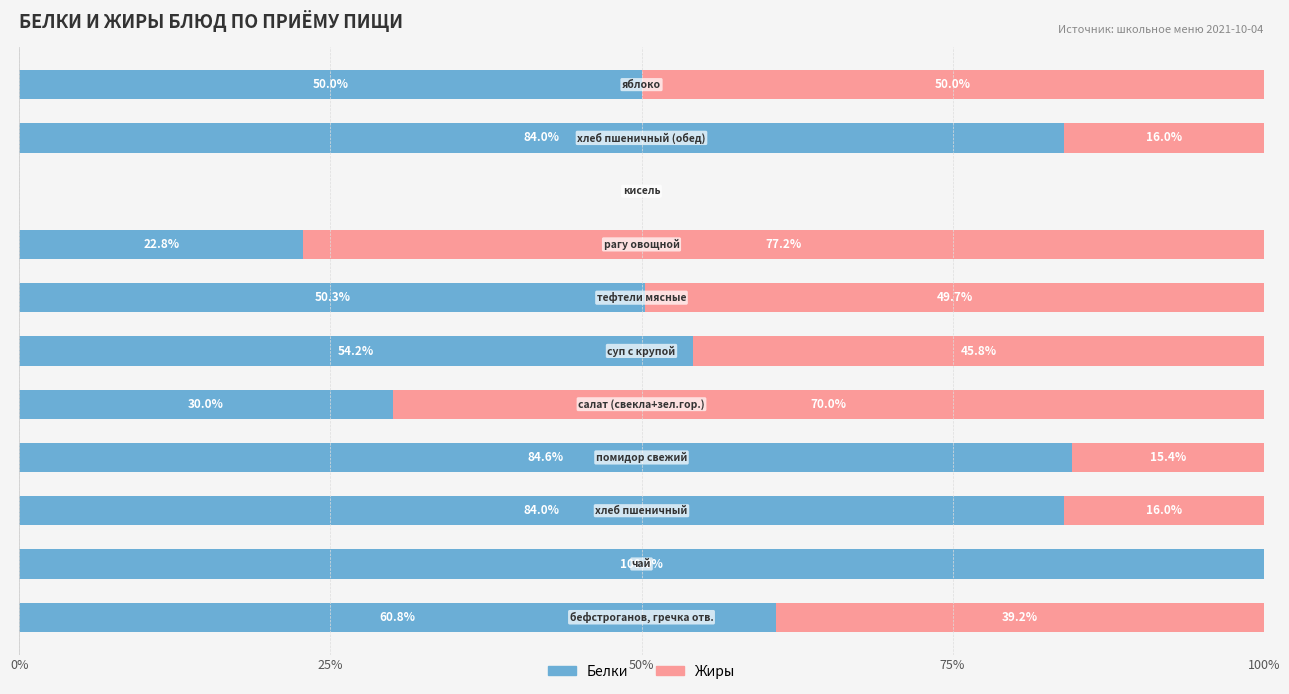

What are all the series names shown in the legend?

Белки, Жиры